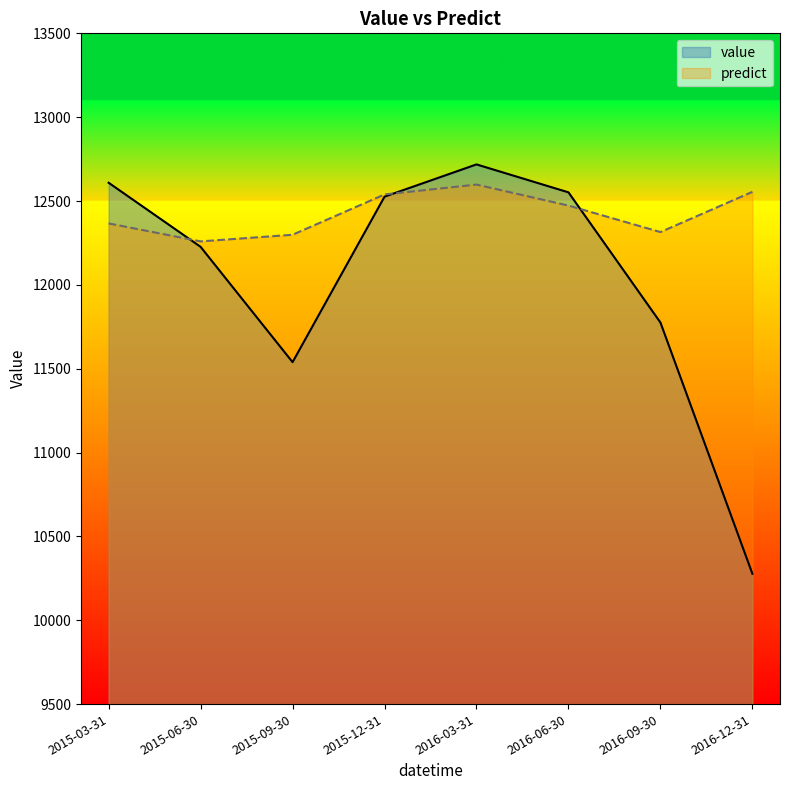

How many interior local valleys does the value series have?

1